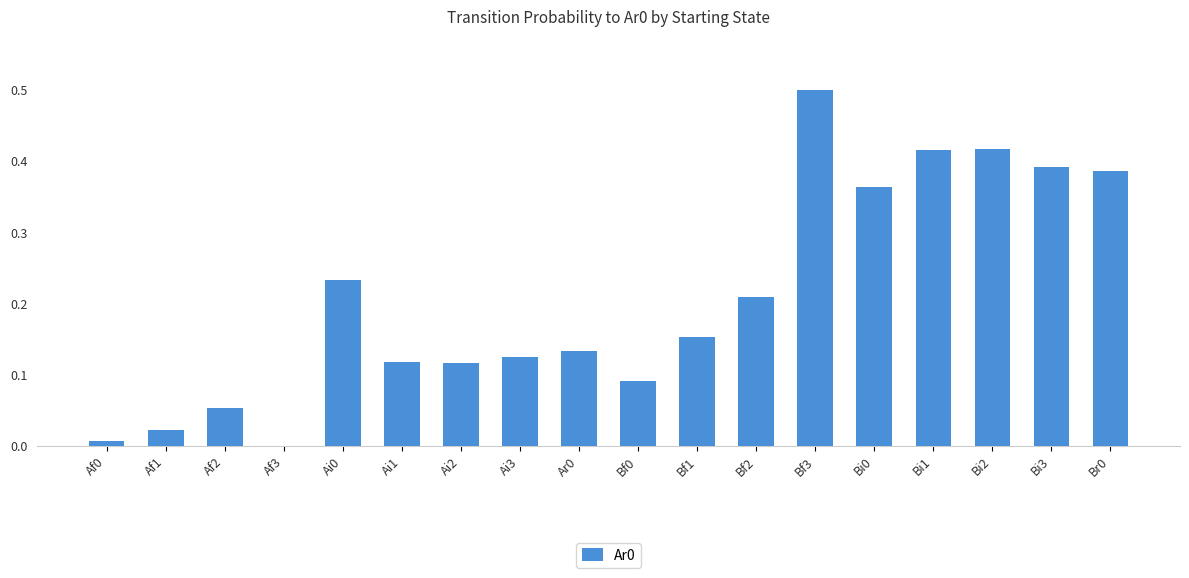

Is it true that the value at Af1 is 0.0?

True